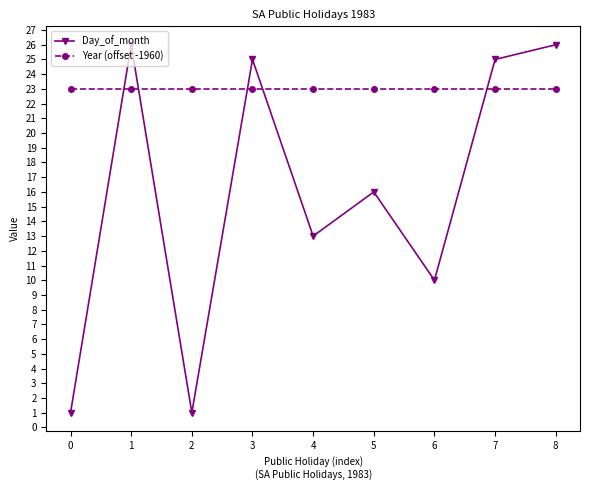

What is the average value of the Day_of_month series?

16